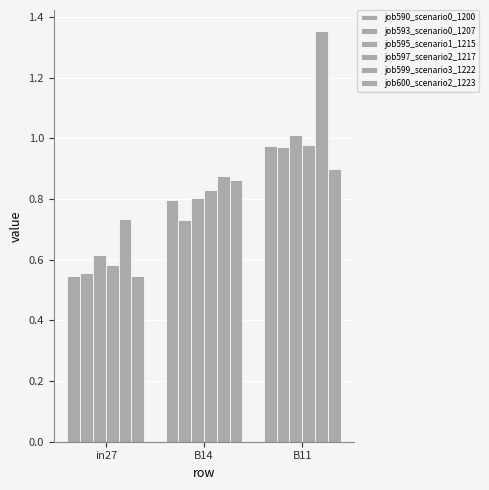

Are the bars horizontal?

No